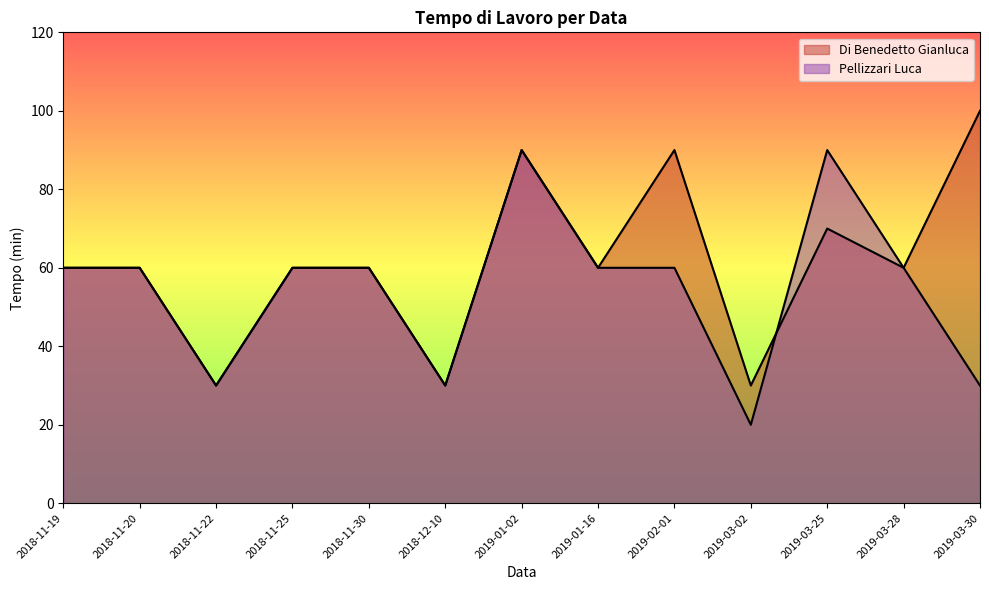

What position from the left is 2019-03-28?

12